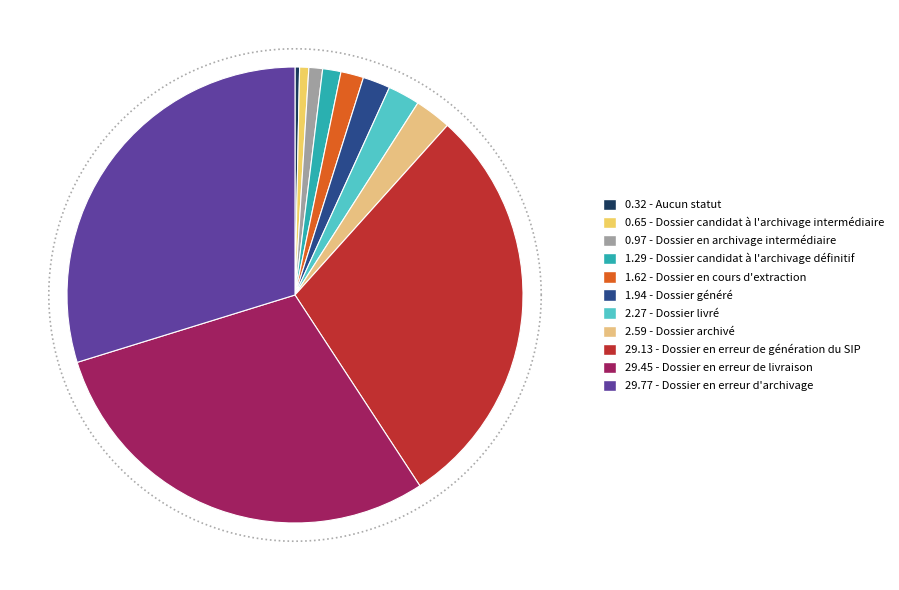

Rank the categories by value from highest to lowest.

Dossier en erreur d'archivage, Dossier en erreur de livraison, Dossier en erreur de génération du SIP, Dossier archivé, Dossier livré, Dossier généré, Dossier en cours d'extraction, Dossier candidat à l'archivage définitif, Dossier en archivage intermédiaire, Dossier candidat à l'archivage intermédiaire, Aucun statut